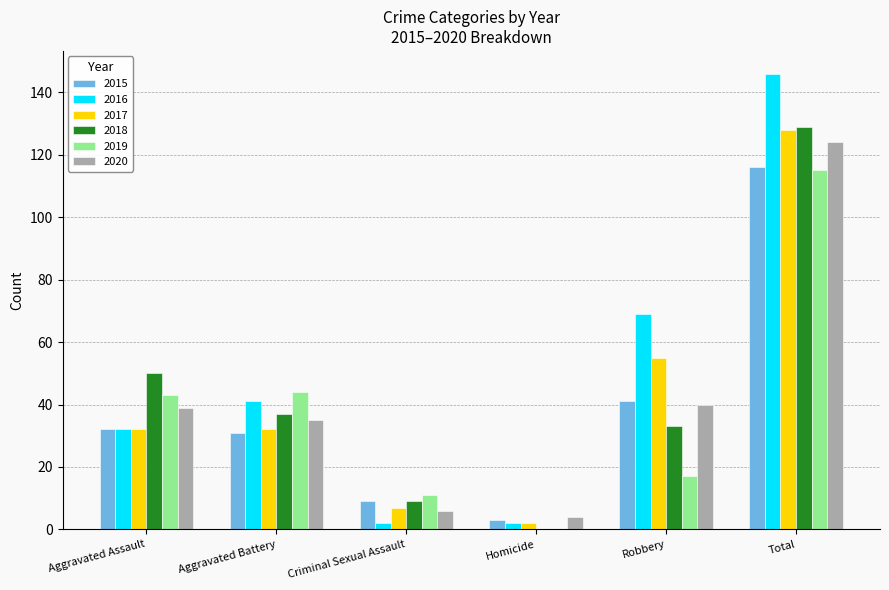

What is the average value of the 2020 series?

41